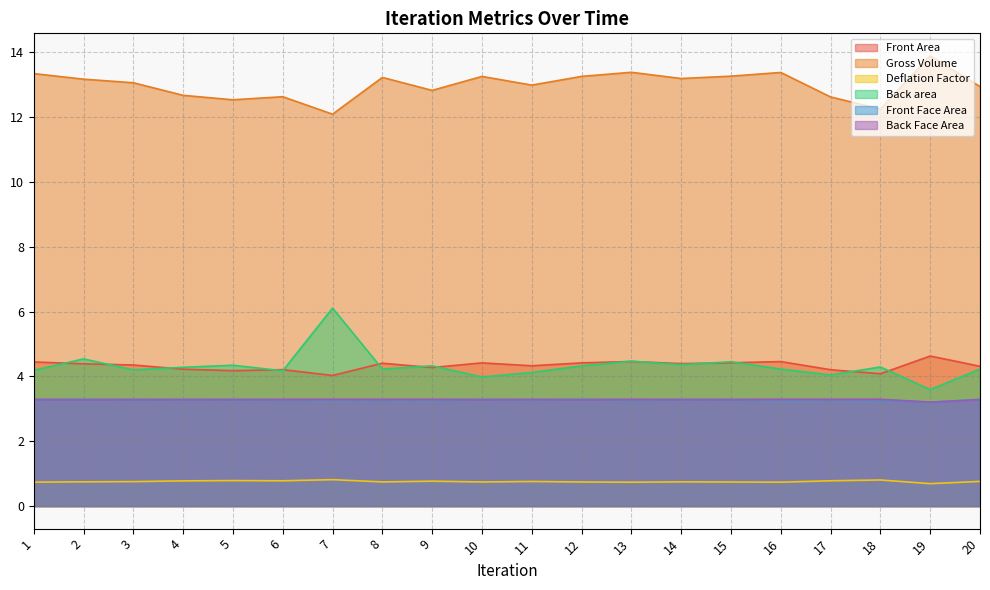

At which category is the sum across all series the highest?

13